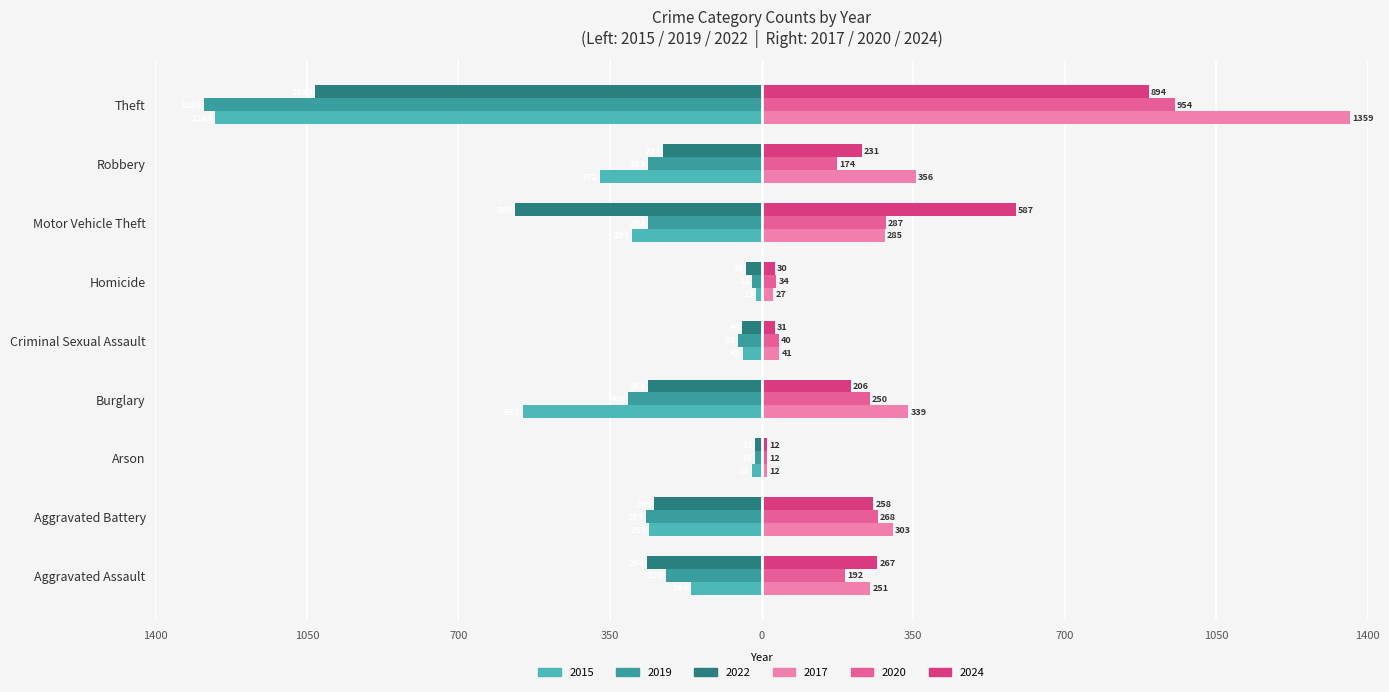

What is the value of the 2020 bar at the 4th from the left?

250